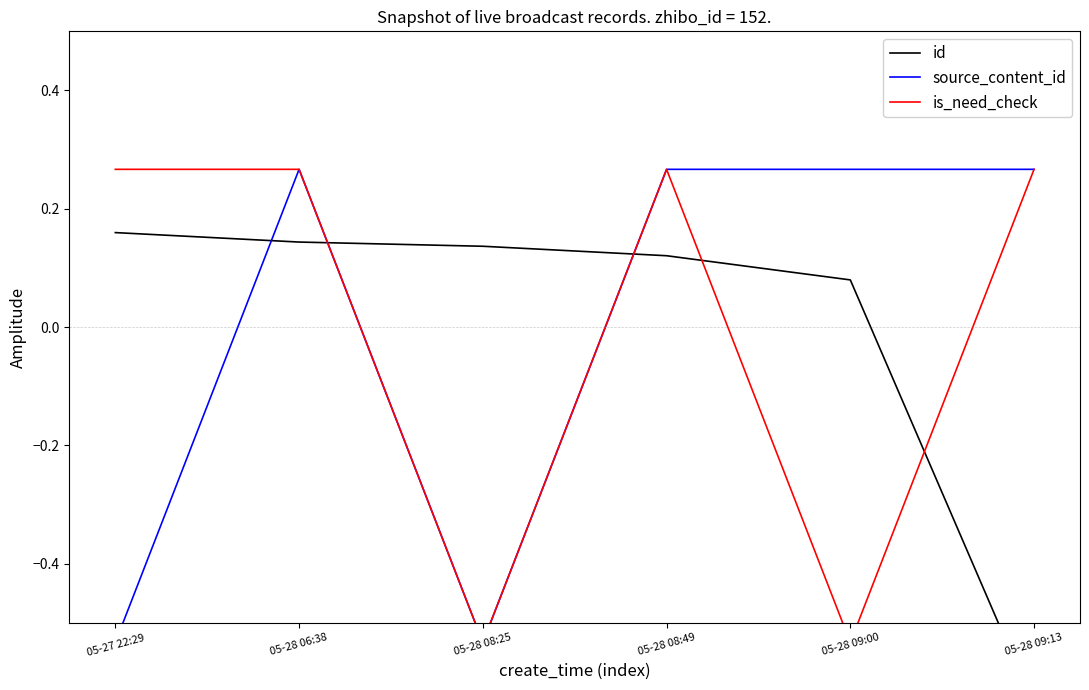

List the series in order of their peak value, highest first.

source_content_id, is_need_check, id